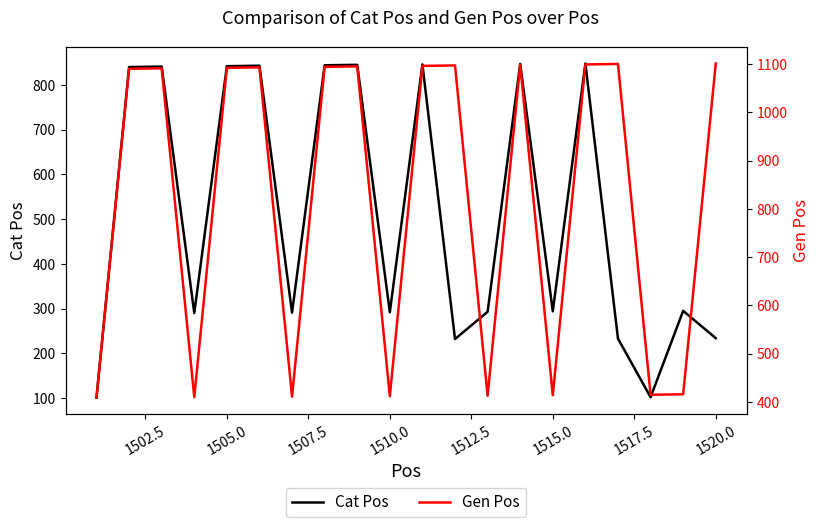

True or false: Cat Pos has a value of 395 at 1520.0.

False